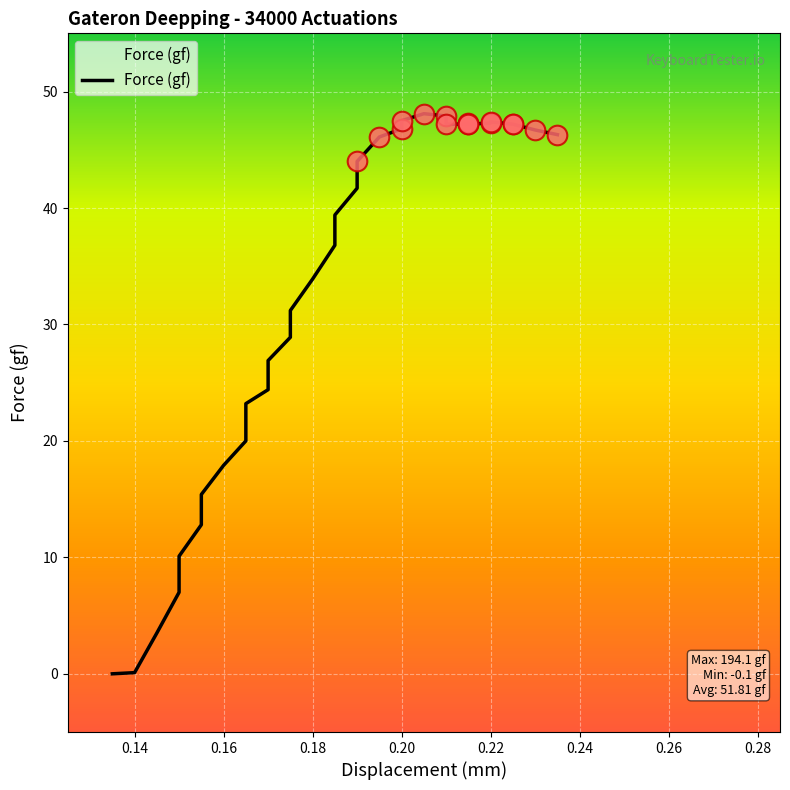

What is the change in value from 0.16 to 0.22?

+29.4